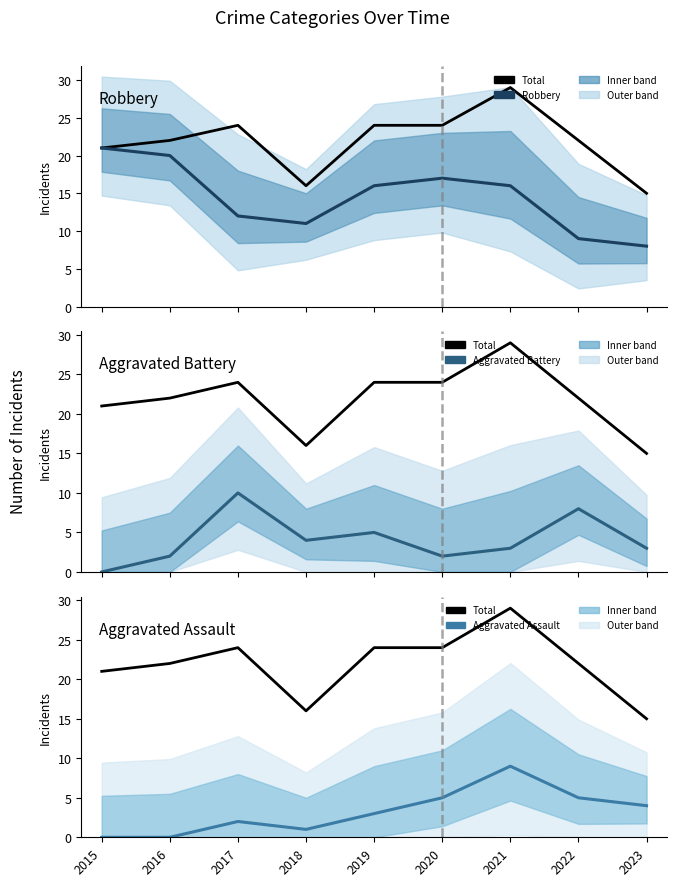

At which category is the sum across all series the highest?

2021